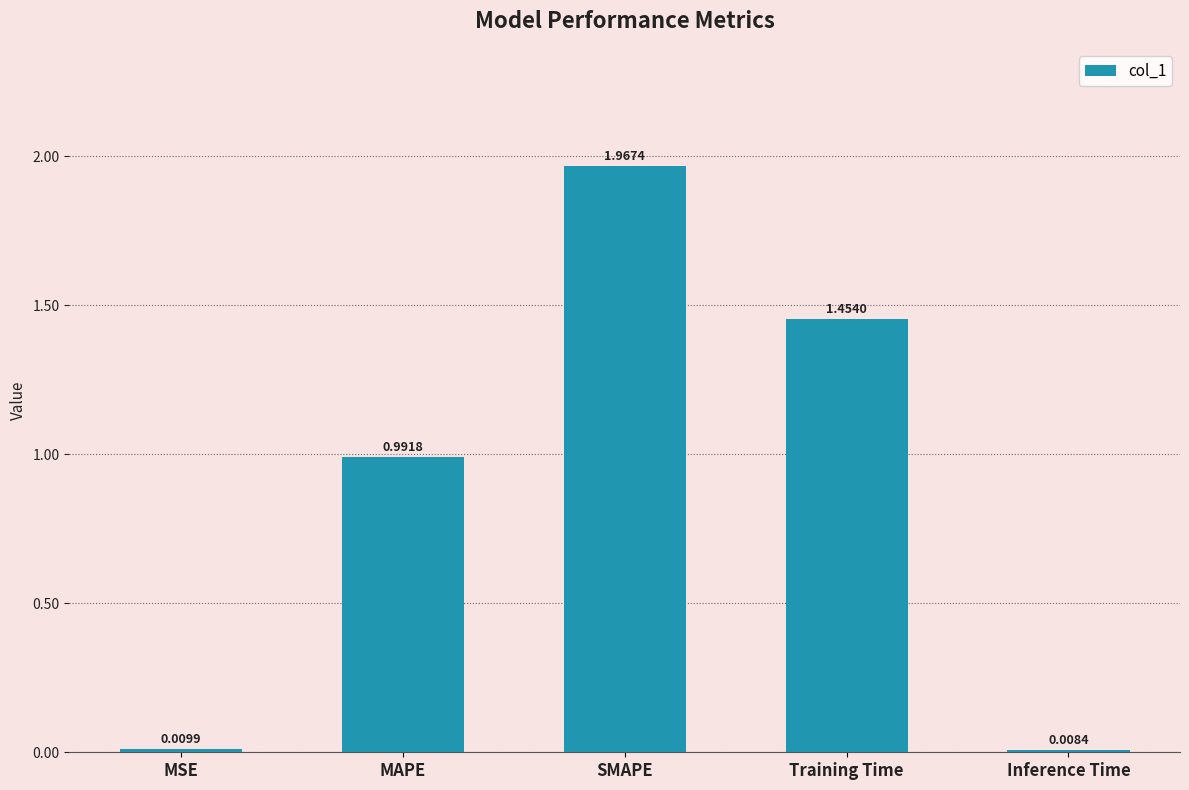

Rank the categories by value from lowest to highest.

Inference Time, MSE, MAPE, Training Time, SMAPE